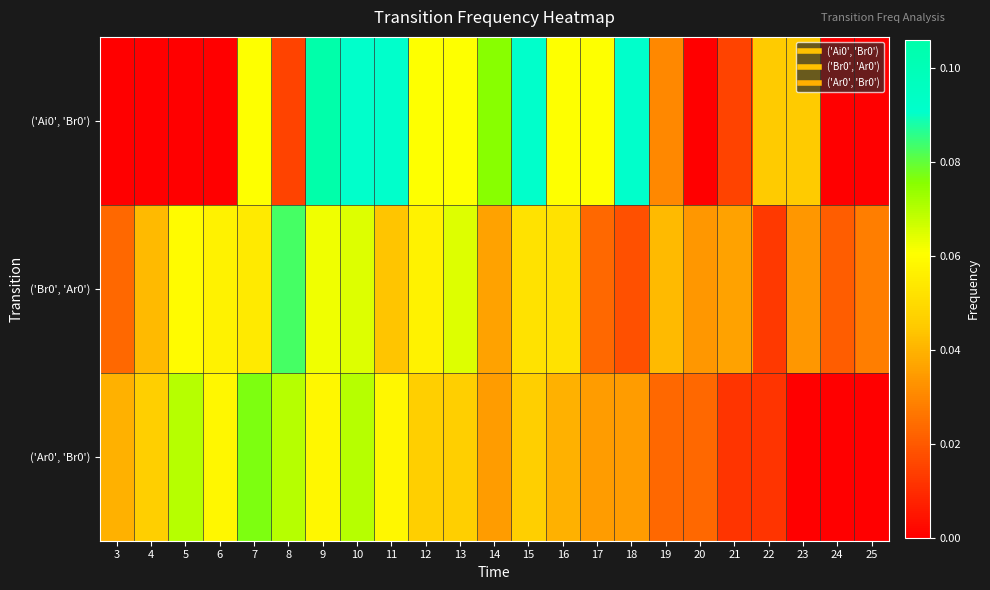

At 10, list the series in order from smallest to largest.

('Br0', 'Ar0'), ('Ar0', 'Br0'), ('Ai0', 'Br0')